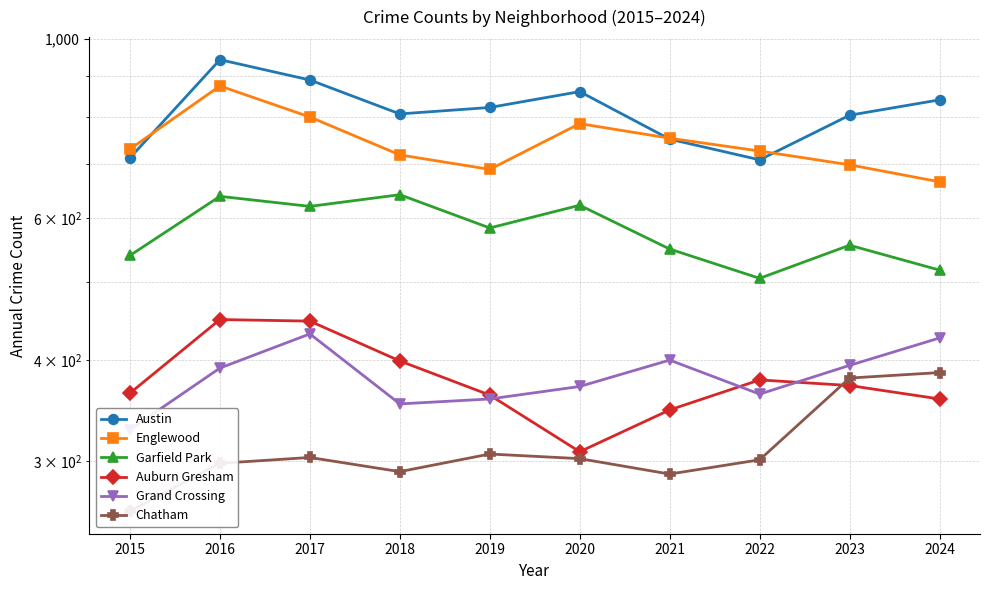

Reading left to right, extract all data points from this chart.

Austin: 2015=712	2016=942	2017=889	2018=807	2019=822	2020=860	2021=751	2022=708	2023=804	2024=840
Englewood: 2015=730	2016=874	2017=800	2018=718	2019=689	2020=785	2021=753	2022=726	2023=698	2024=665
Garfield Park: 2015=539	2016=638	2017=620	2018=641	2019=583	2020=622	2021=549	2022=505	2023=555	2024=517
Auburn Gresham: 2015=364	2016=449	2017=447	2018=399	2019=362	2020=308	2021=347	2022=378	2023=372	2024=358
Grand Crossing: 2015=328	2016=391	2017=431	2018=353	2019=358	2020=371	2021=400	2022=363	2023=394	2024=426
Chatham: 2015=260	2016=298	2017=303	2018=291	2019=306	2020=302	2021=289	2022=301	2023=380	2024=386